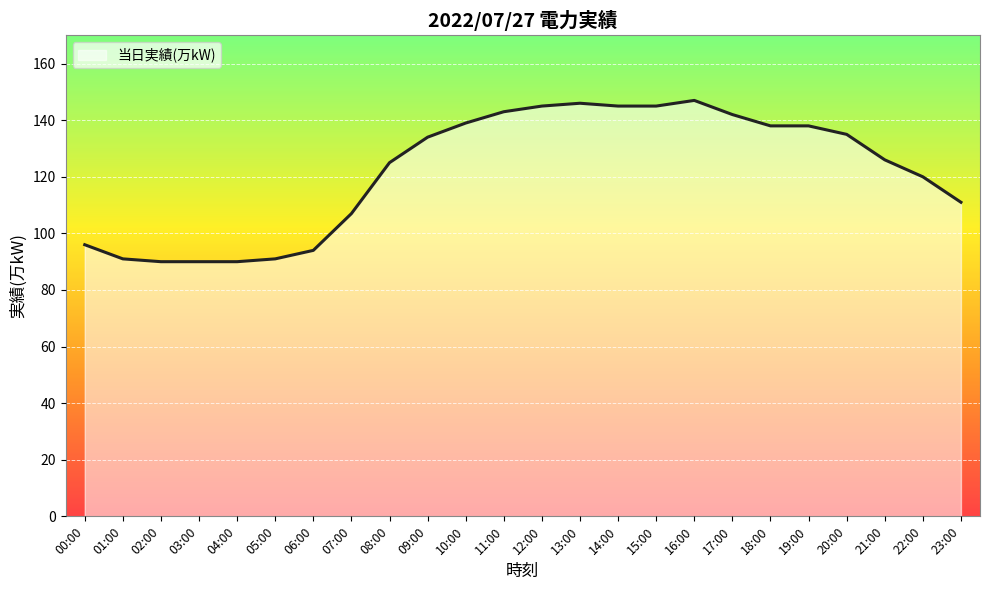

What is the difference between the values at 07:00 and 09:00?

27